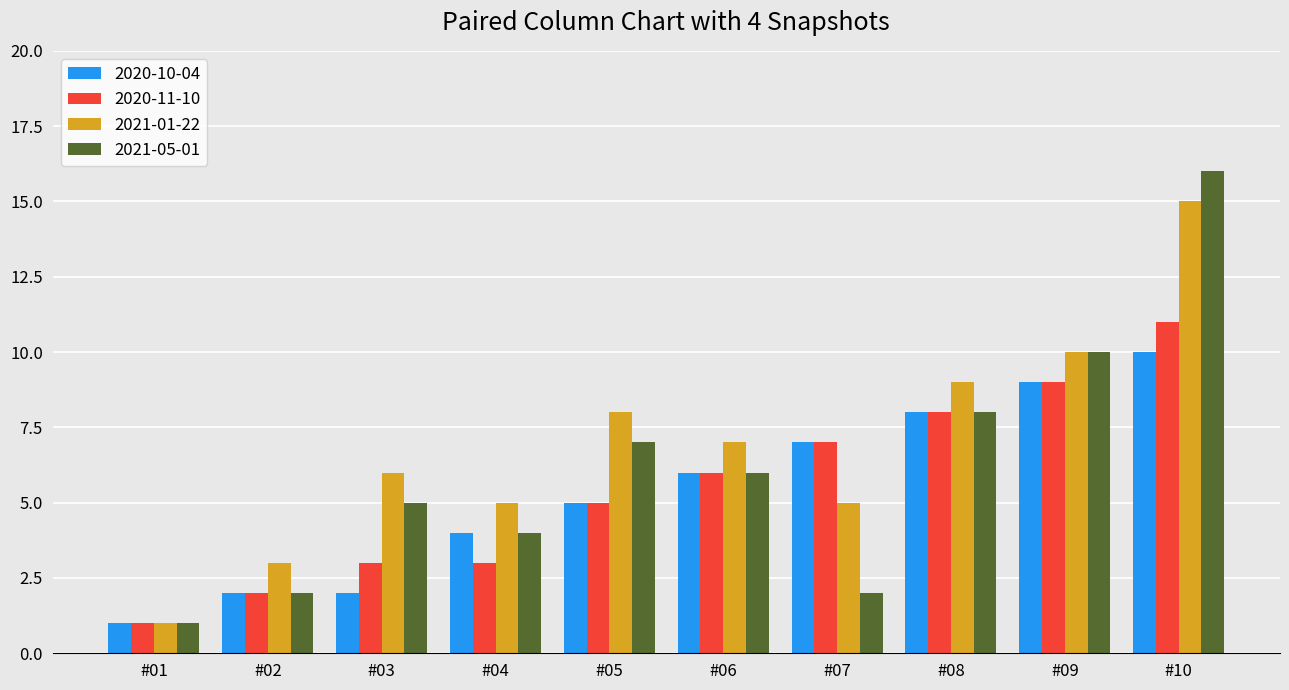

What is the average value of the 2021-01-22 series?

7